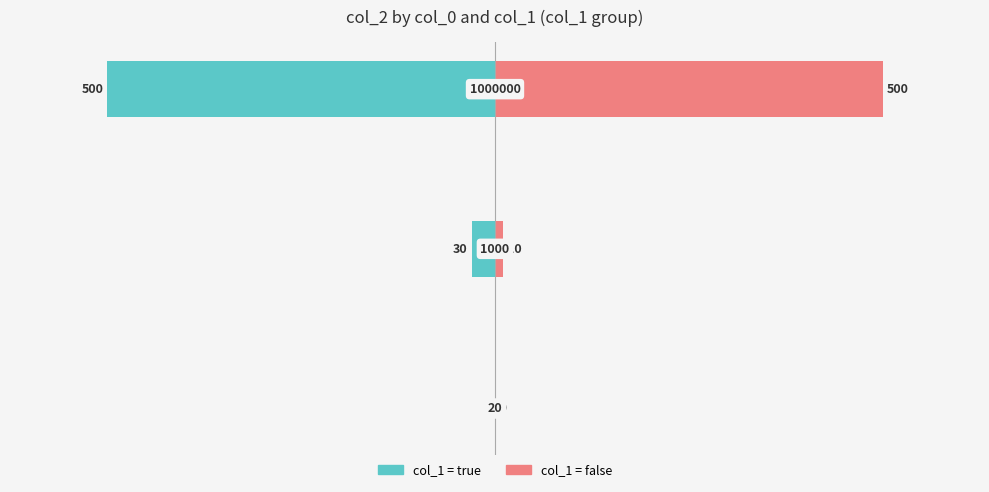

What is the average value of the false series?

170